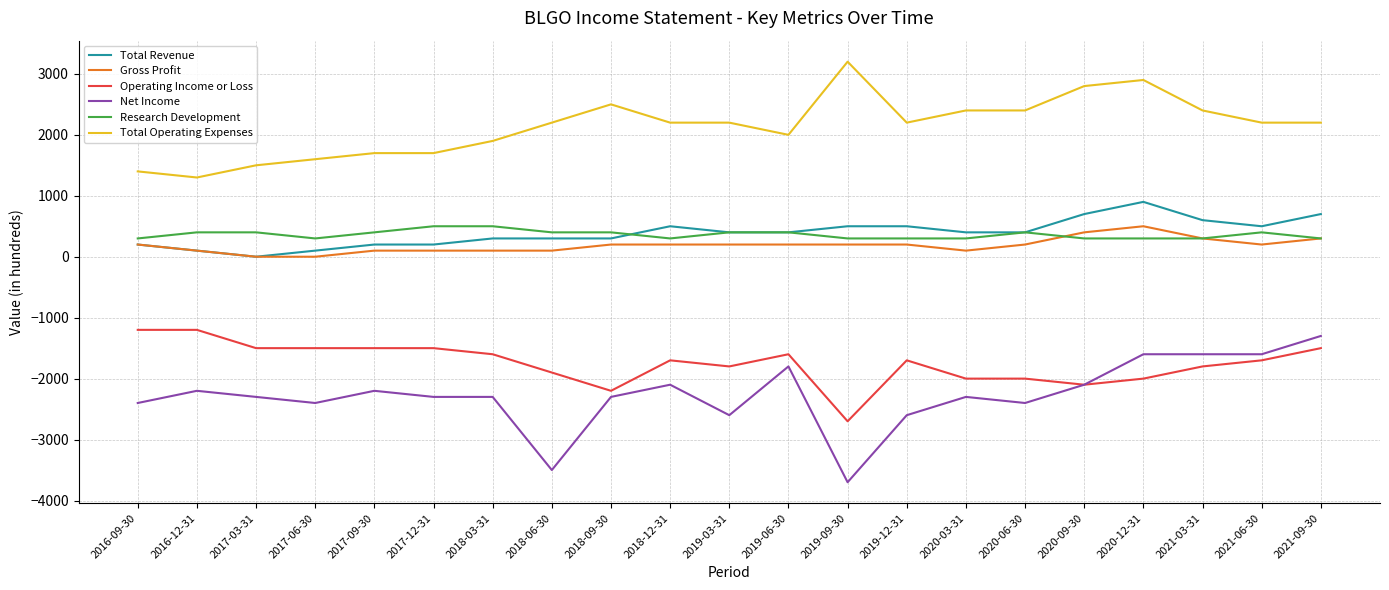

Which series has the largest range (max minus min)?

Net Income